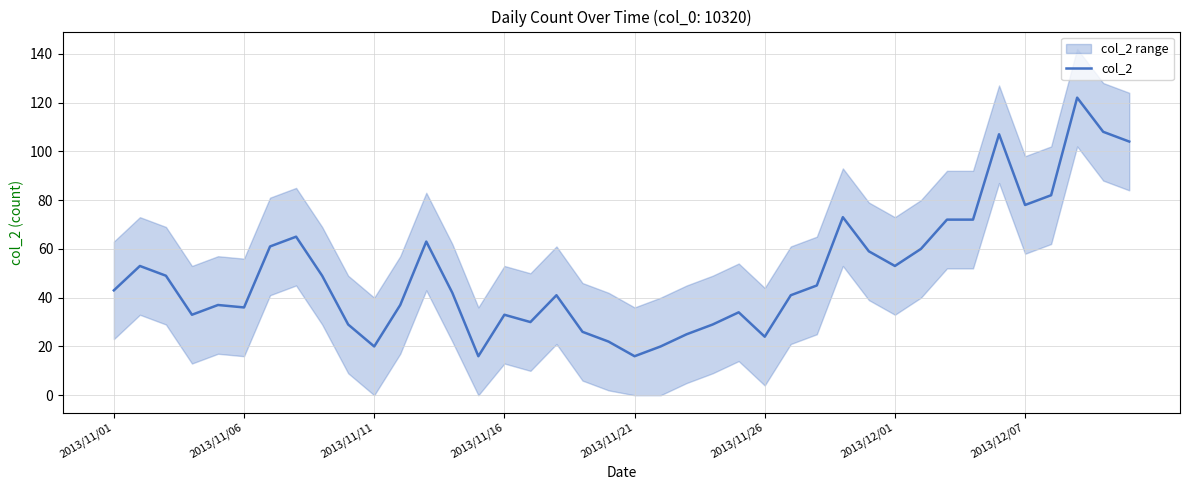

What is the difference between the maximum and minimum values?

106